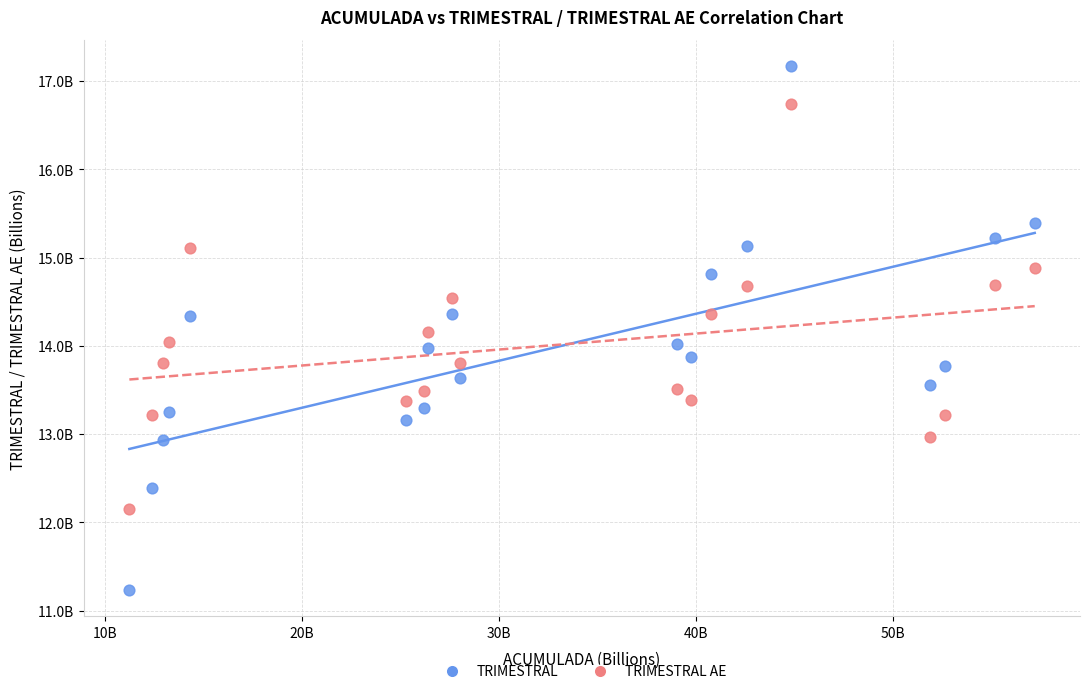

Which series reaches the maximum Y coordinate?

TRIMESTRAL